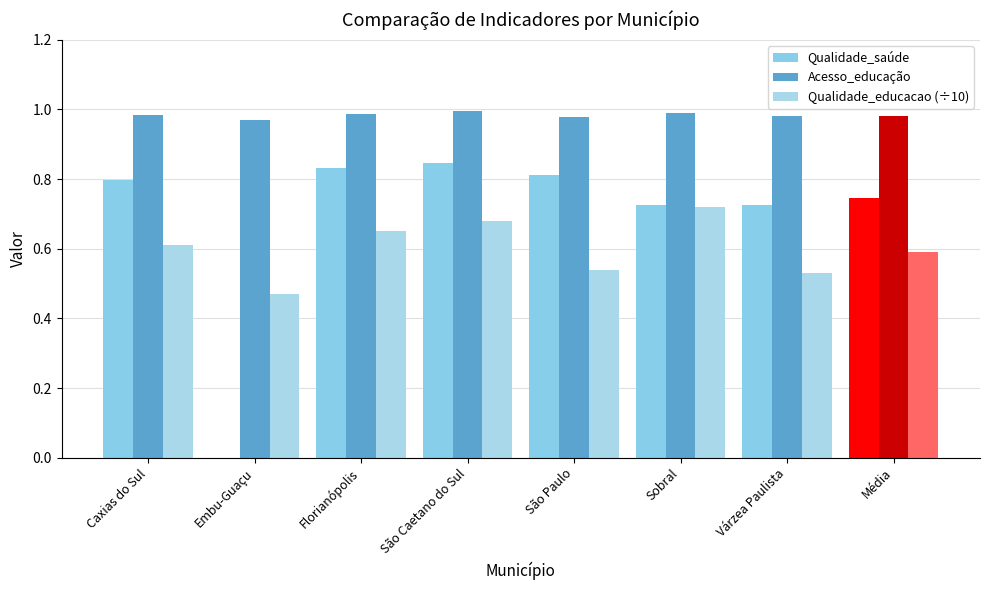

How many groups of bars are there?

8